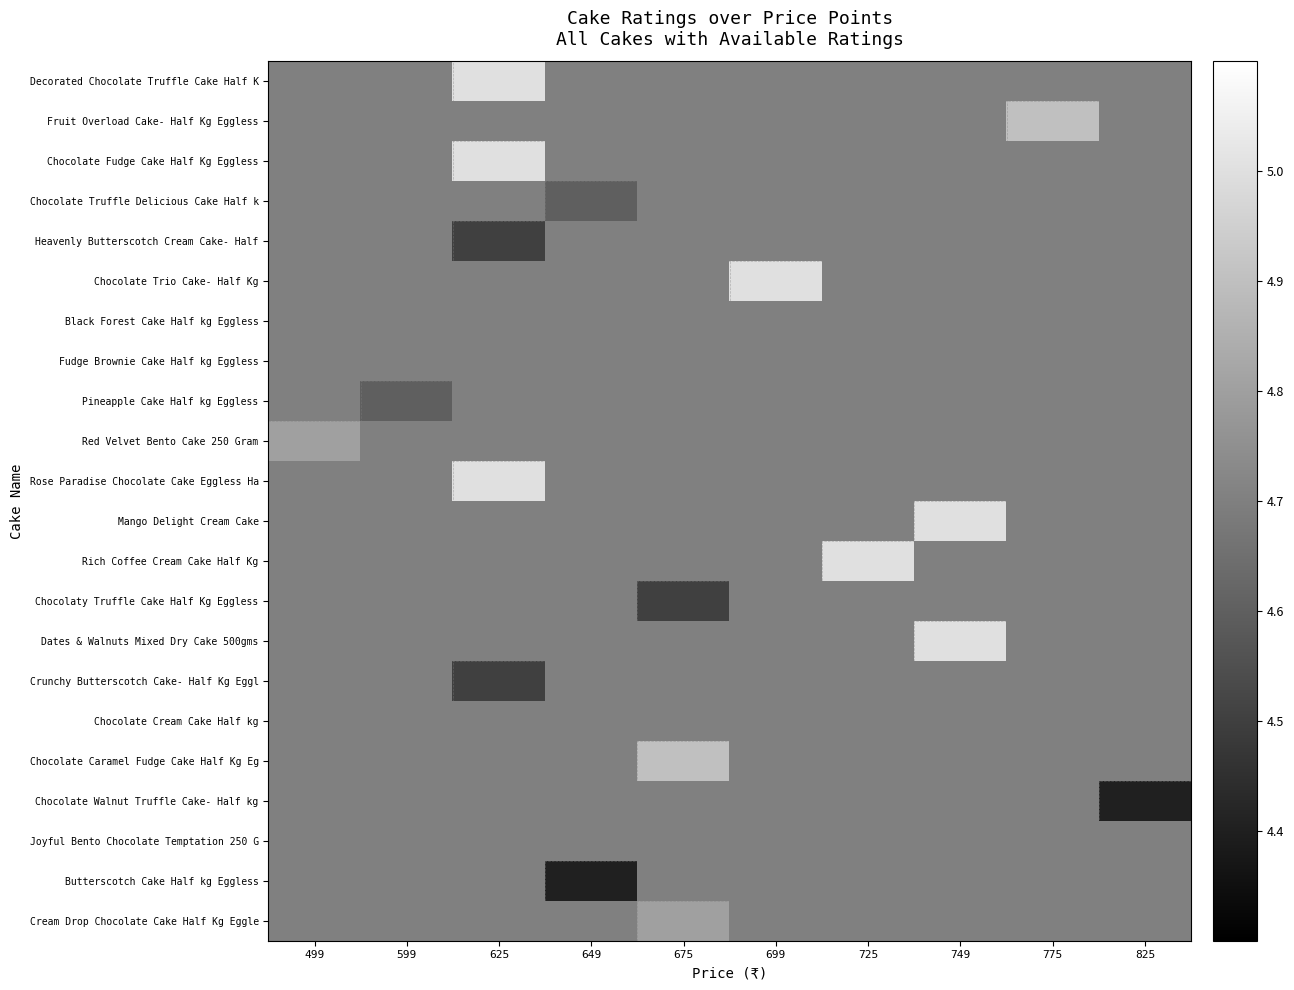

At which category is the sum across all series the highest?

749